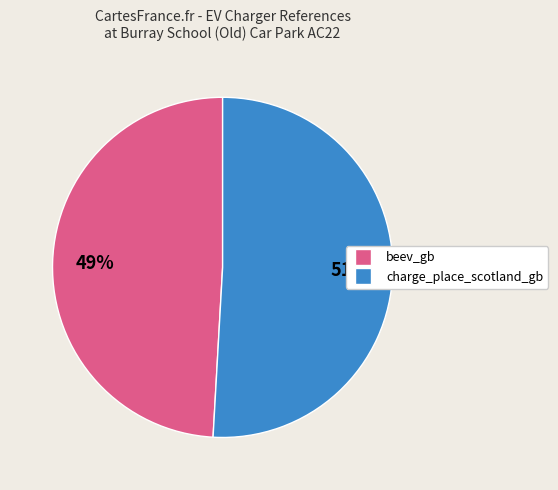

Which has a higher value, charge_place_scotland_gb or beev_gb?

charge_place_scotland_gb